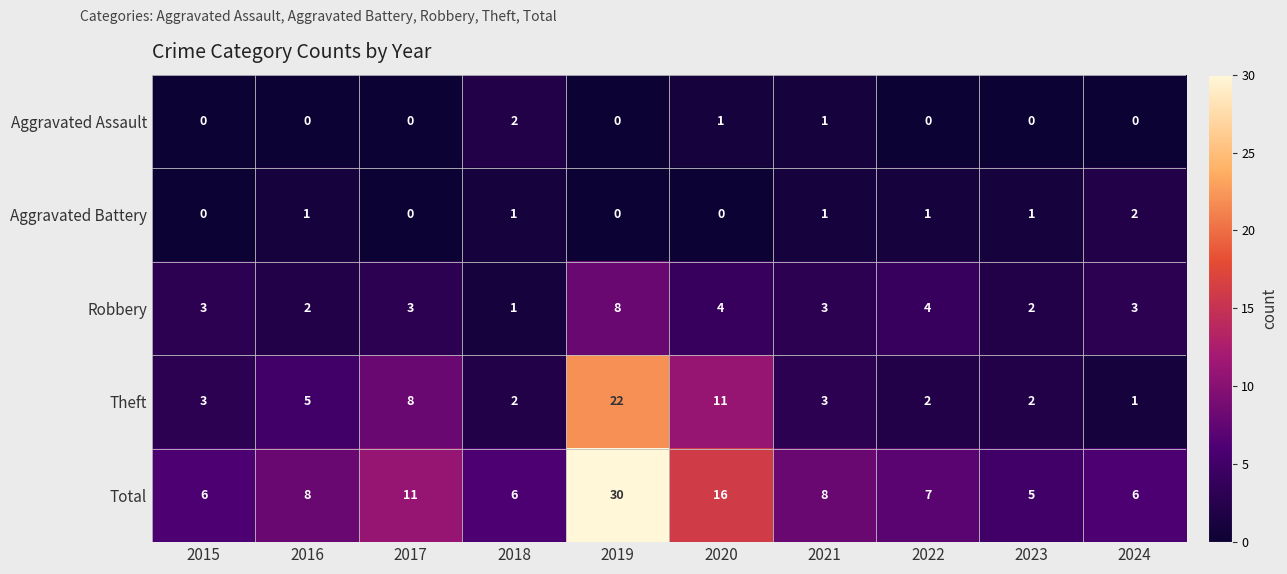

Is it true that Total equals 6 at 2015?

True